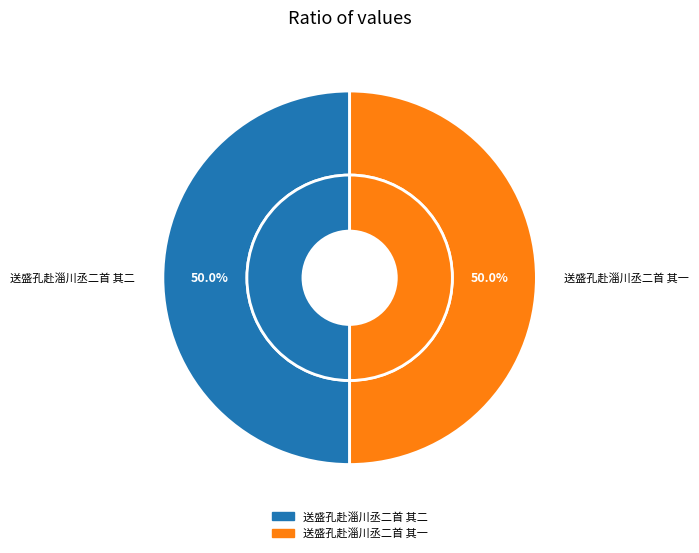

What percentage is the 送盛孔赴淄川丞二首 其一 slice, to the nearest percent?

50%